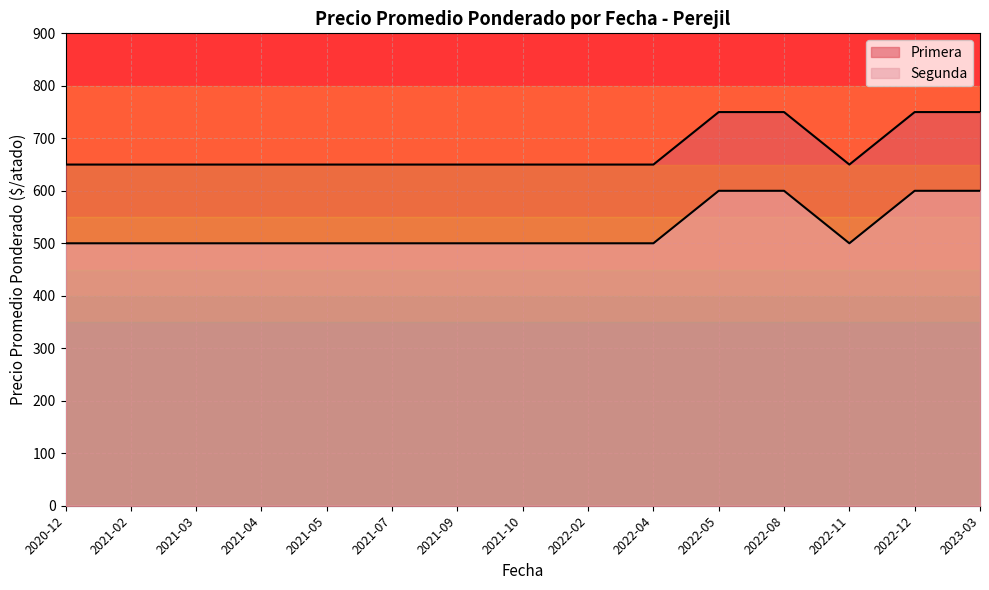

Which has a higher value, 2022-11 or 2022-05?

2022-05